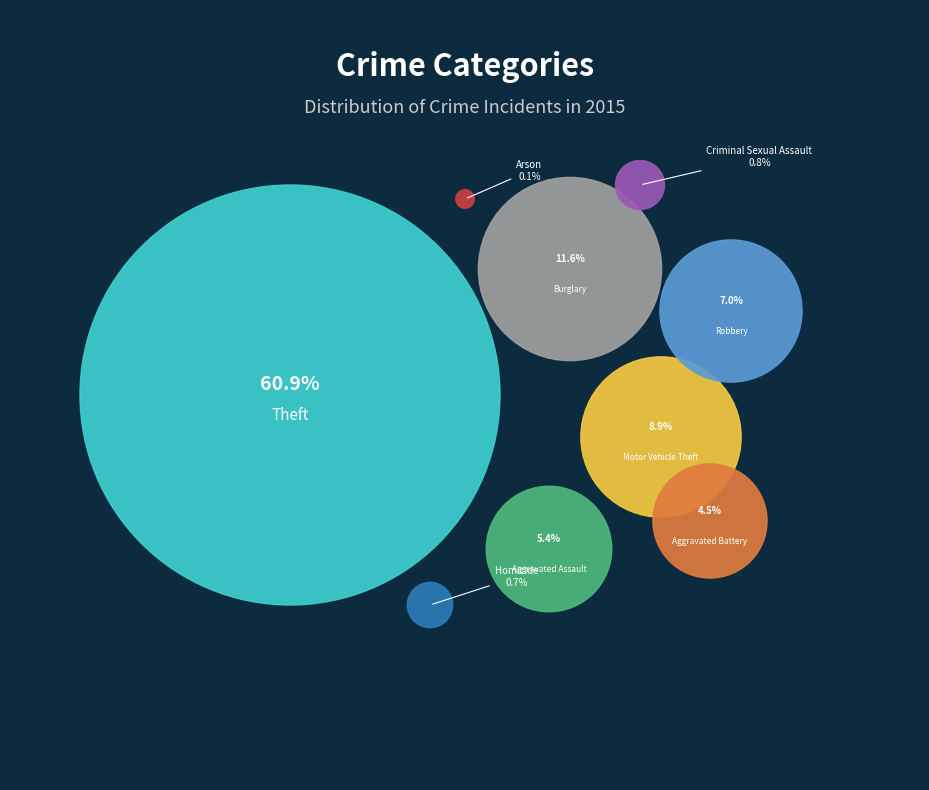

To the nearest percent, what percentage of the pie is Criminal Sexual Assault?

1%